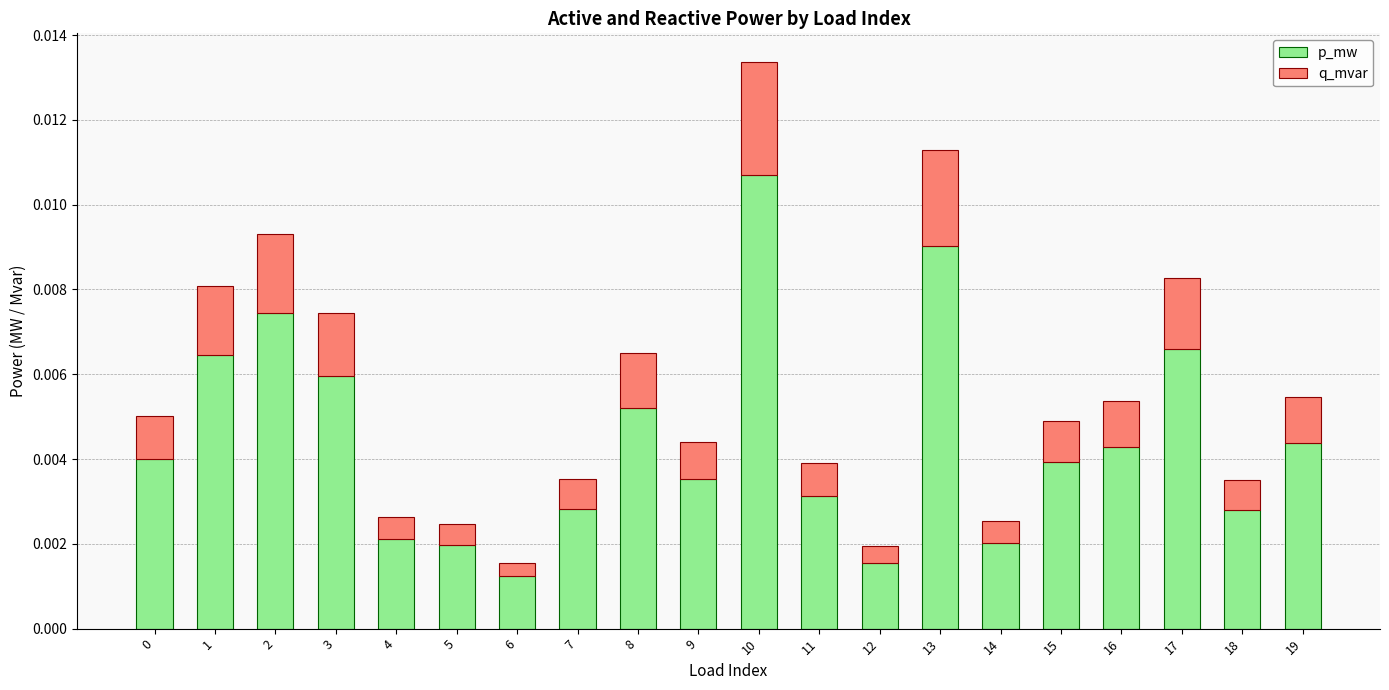

Where is p_mw nearest to the value 0?

6